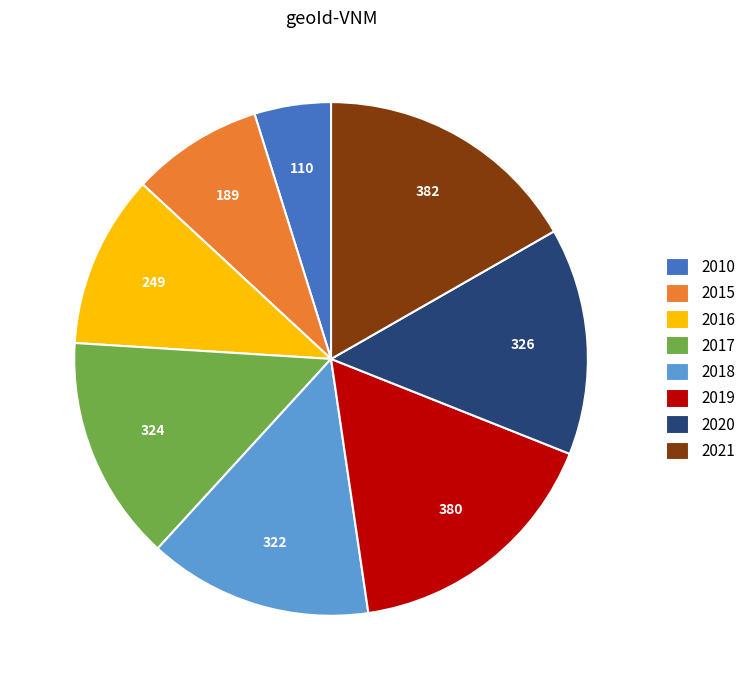

The 2020 slice represents 14% of the pie. True or false?

True